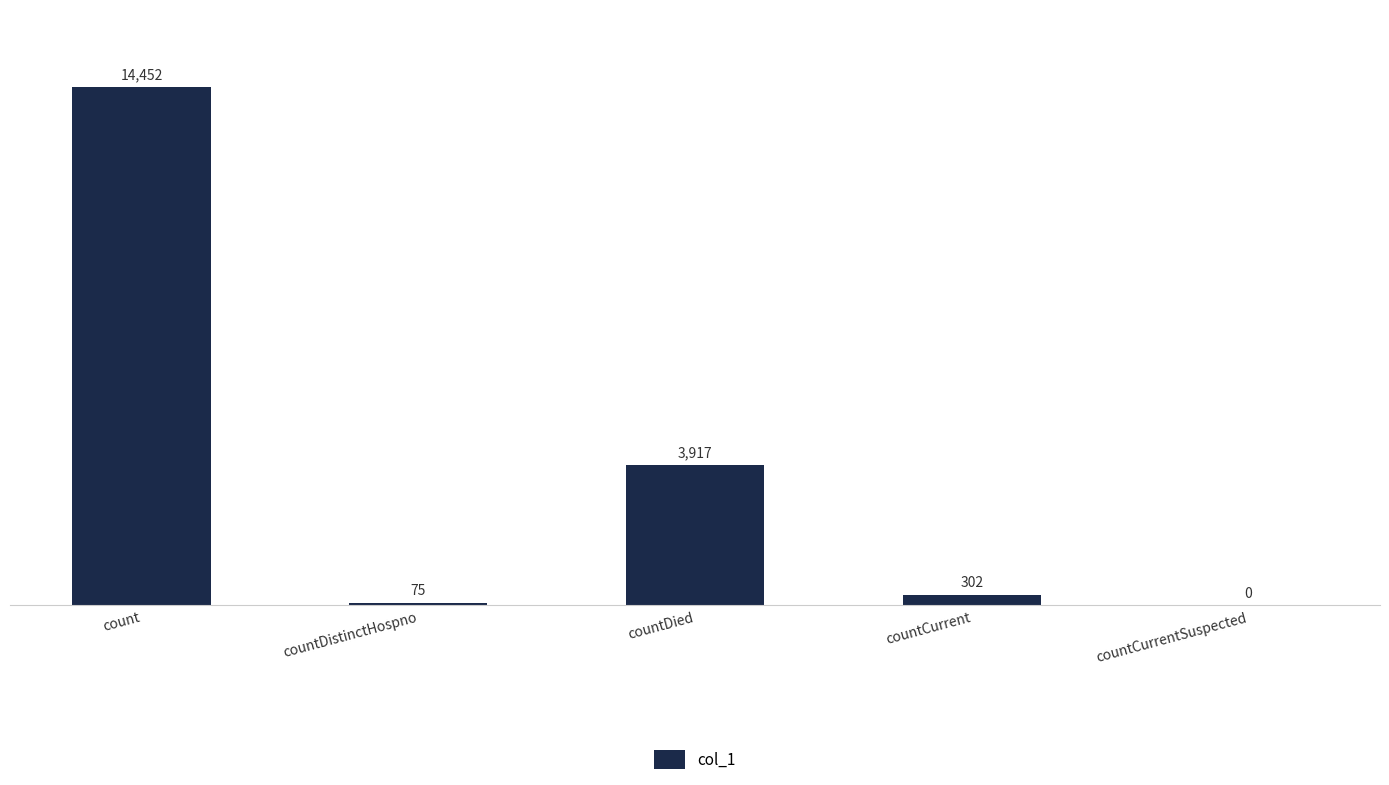

At which label does the data first exceed 302?

count